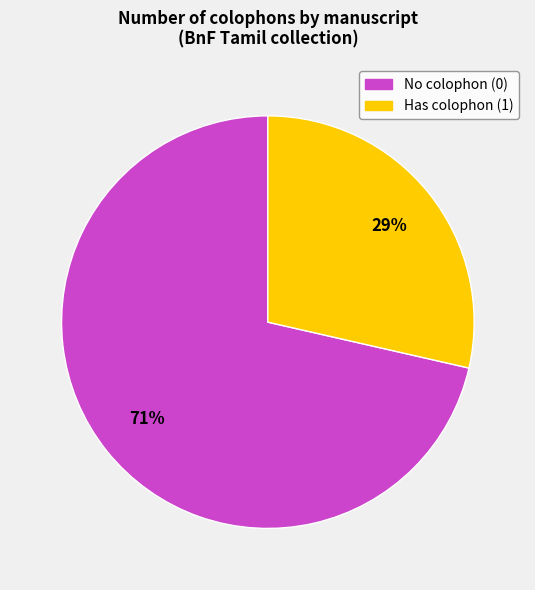

True or false: No colophon (0) accounts for 71% of the total.

True